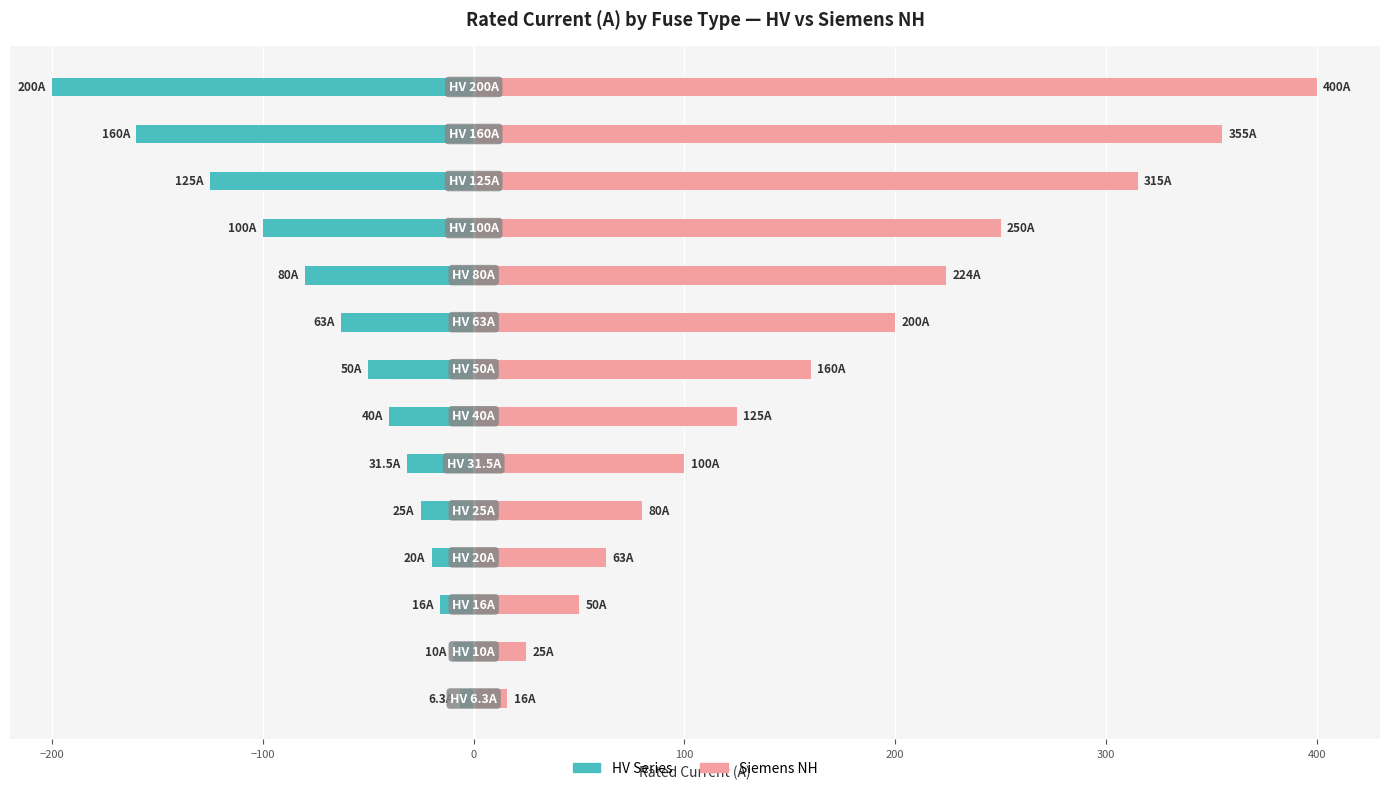

What is the difference between the second highest and minimum values in the HV Series series?

190.0